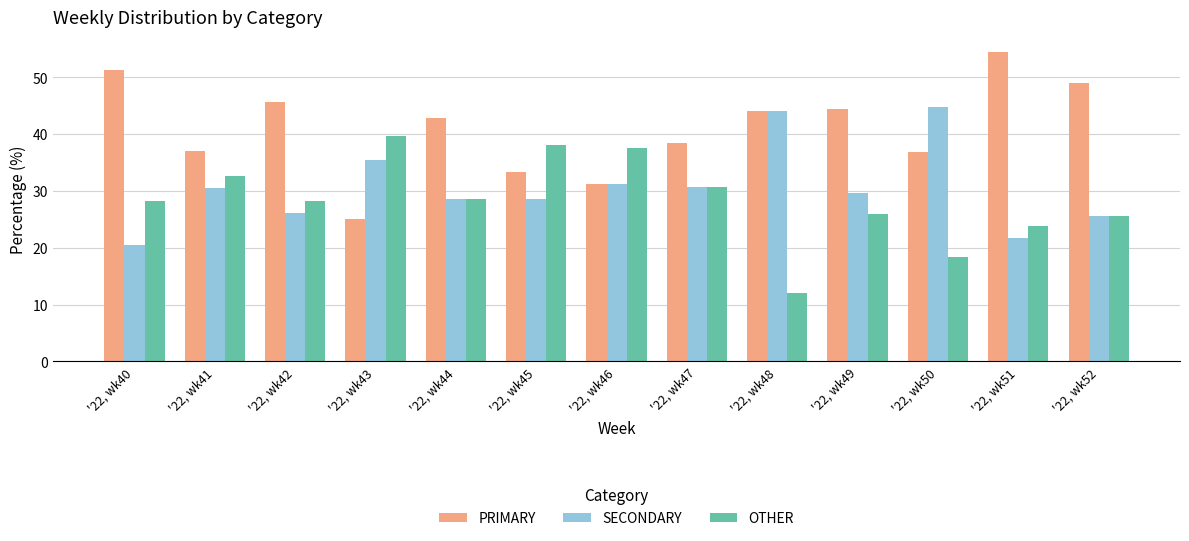

Is it true that OTHER equals 37.5 at '22, wk46?

True